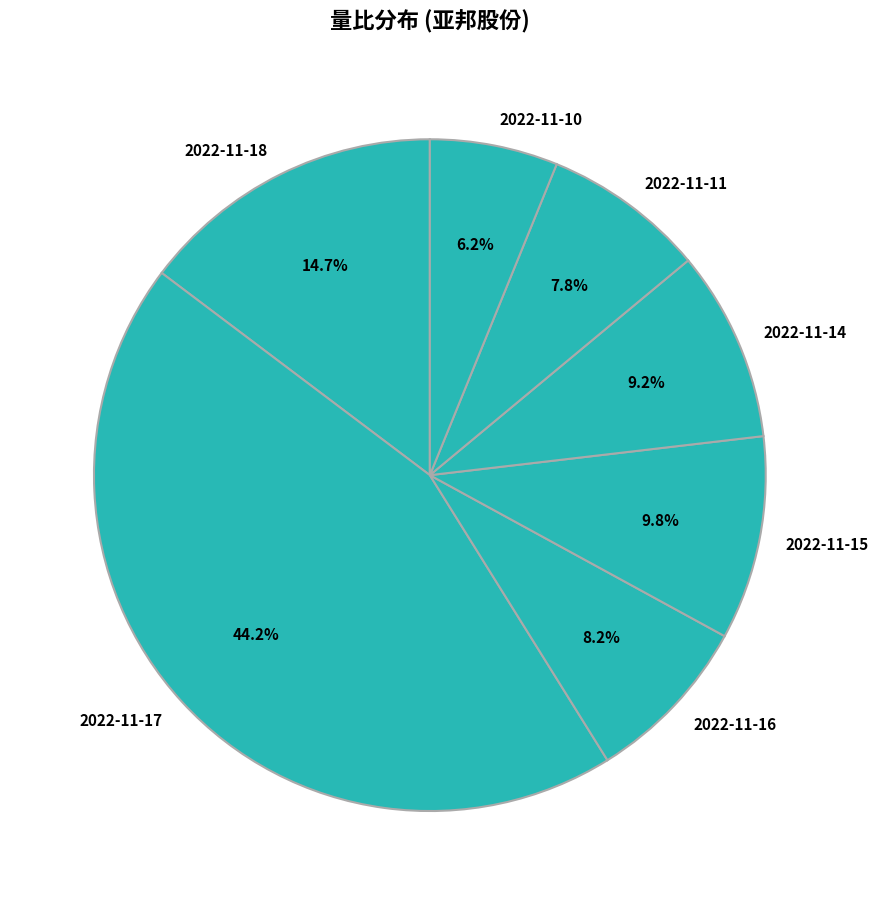

Does 2022-11-10 represent more than half of the total?

No